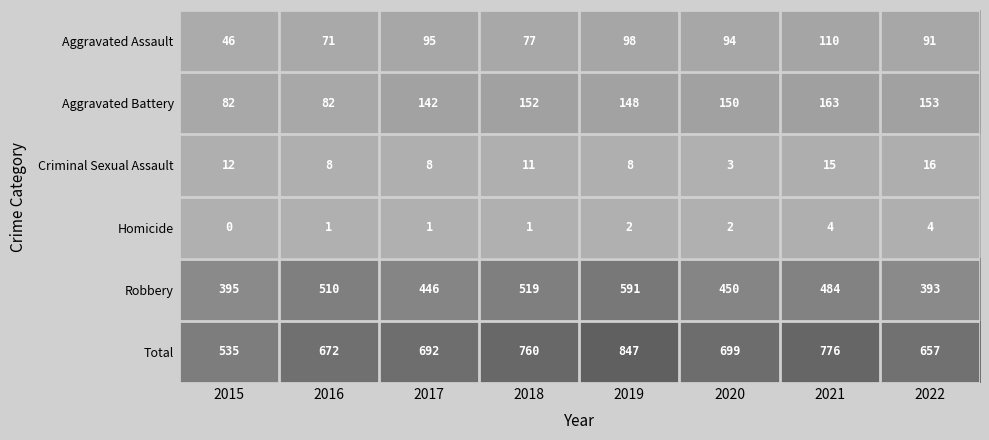

What value does the Aggravated Assault series have at 2015, to the nearest 10?

50